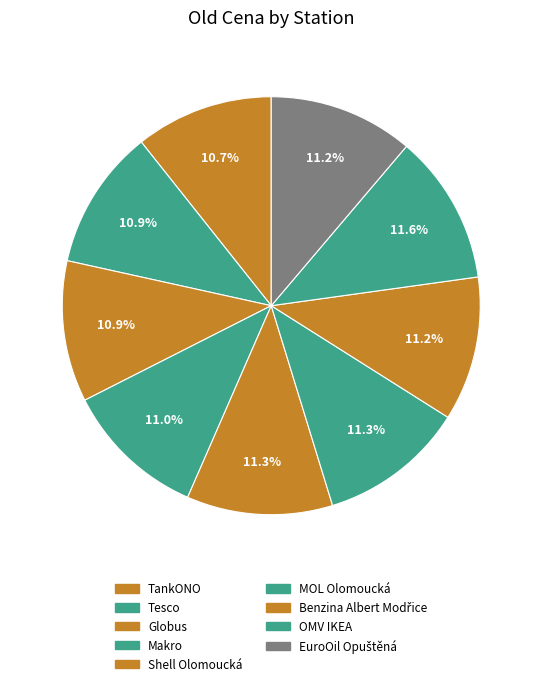

How many slices are in this pie chart?

9